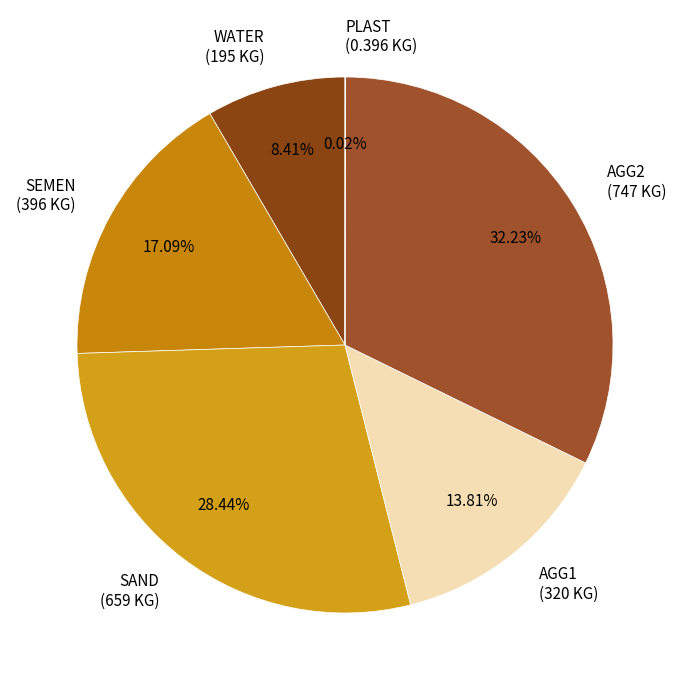

Which has a higher value, SAND (659 KG) or AGG2 (747 KG)?

AGG2 (747 KG)